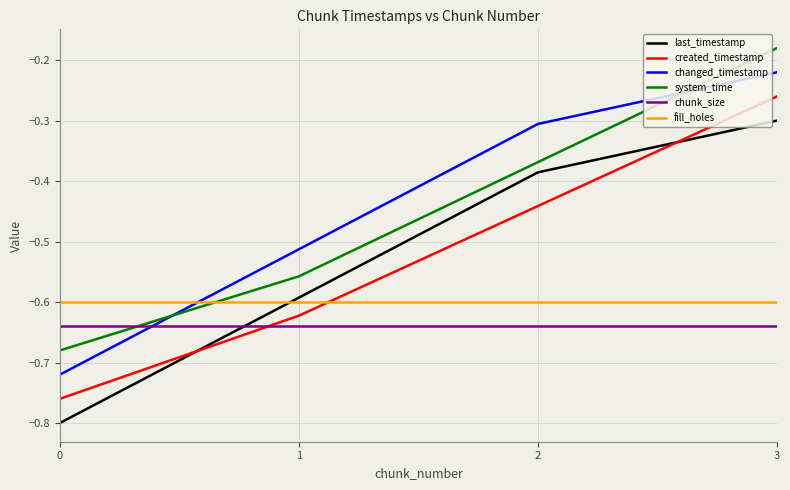

The chunk_size series shows -0.9 at 1. True or false?

False